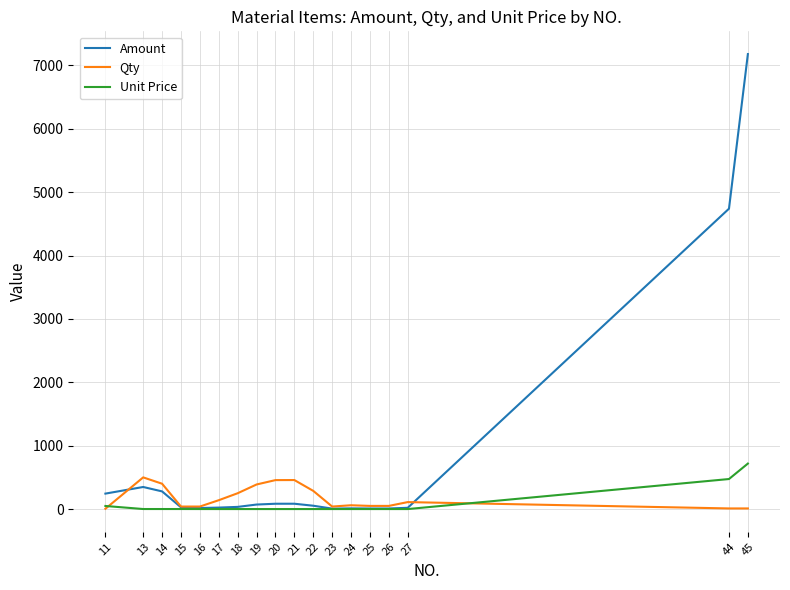

What is the maximum value for Unit Price?

717.9